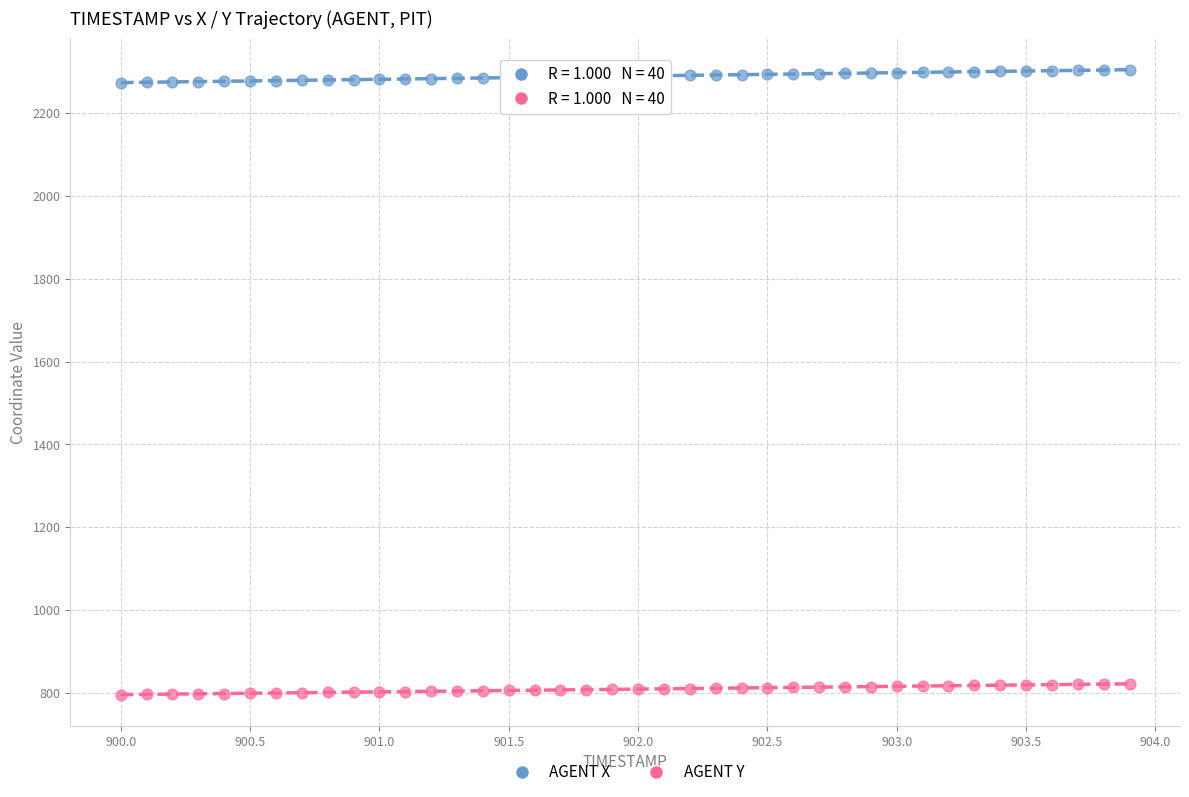

Across all data points, what is the range of X values (max minus min)?

3.9